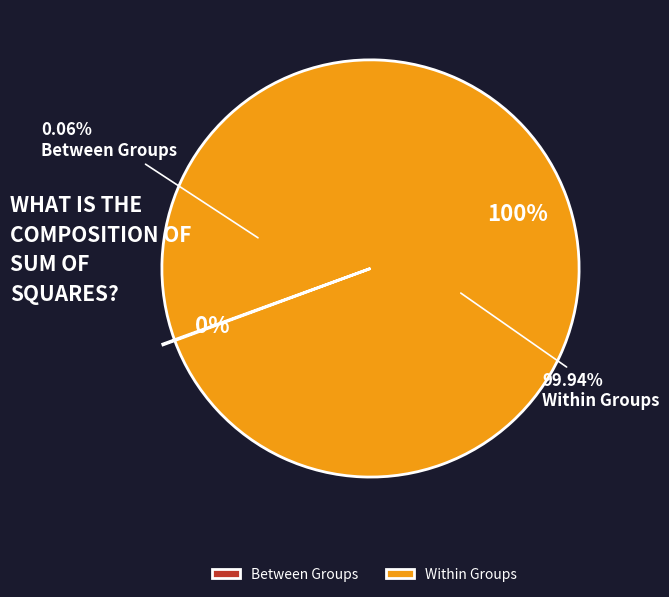

To the nearest percent, what percentage of the pie is Within Groups?

100%